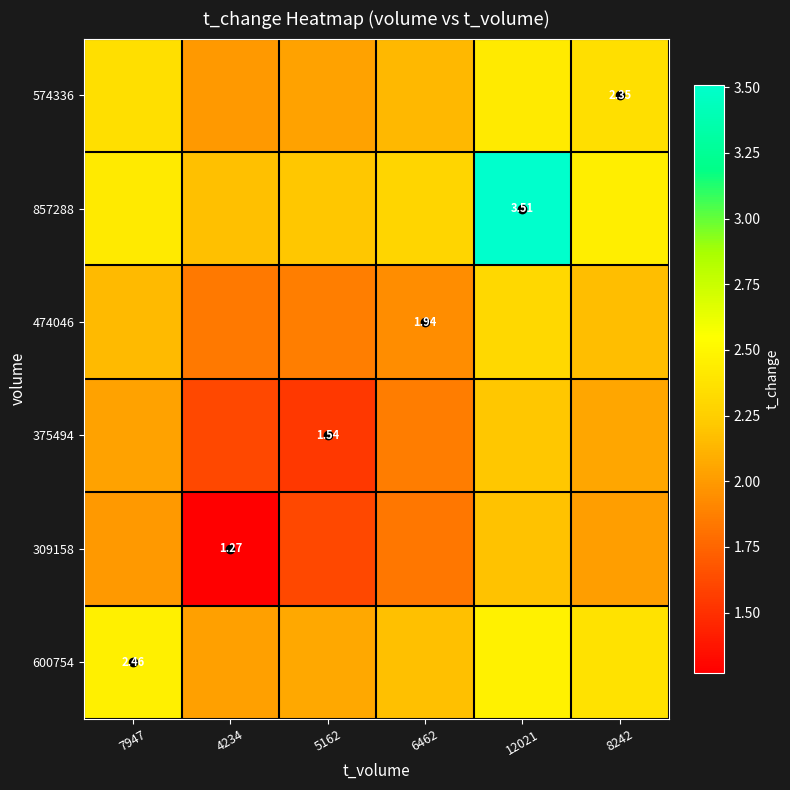

Rank the categories by 600754 value from lowest to highest.

4234, 5162, 6462, 8242, 7947, 12021